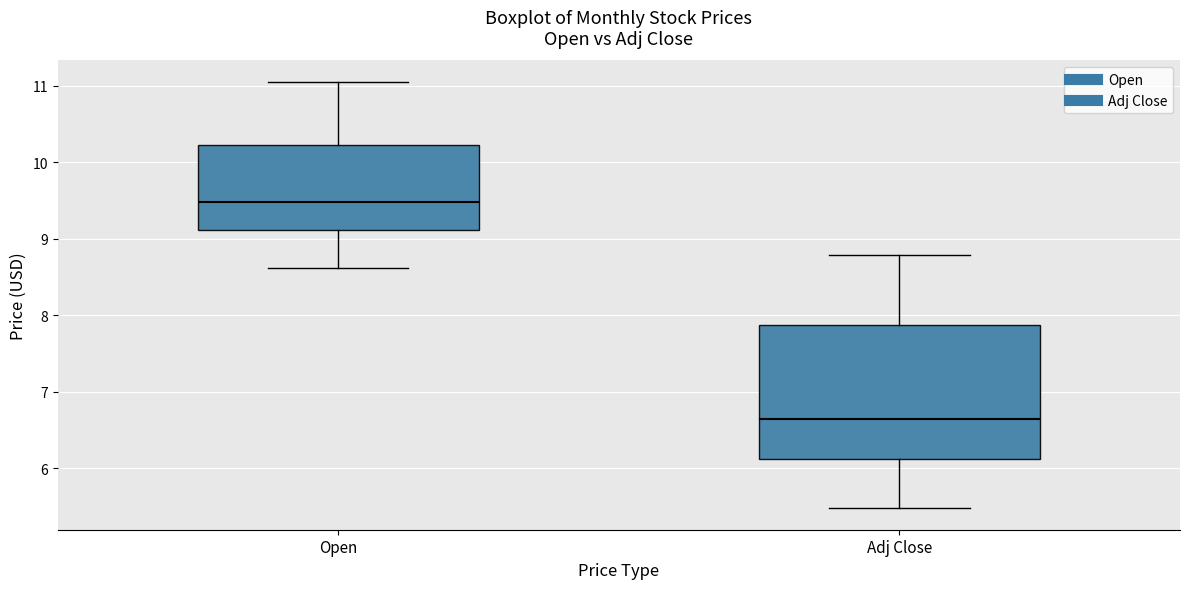

Where does the upper whisker of the box for Adj Close end on the y-axis? The values are not printed on the chart, so give them approximately, as read against the axis.

8.8